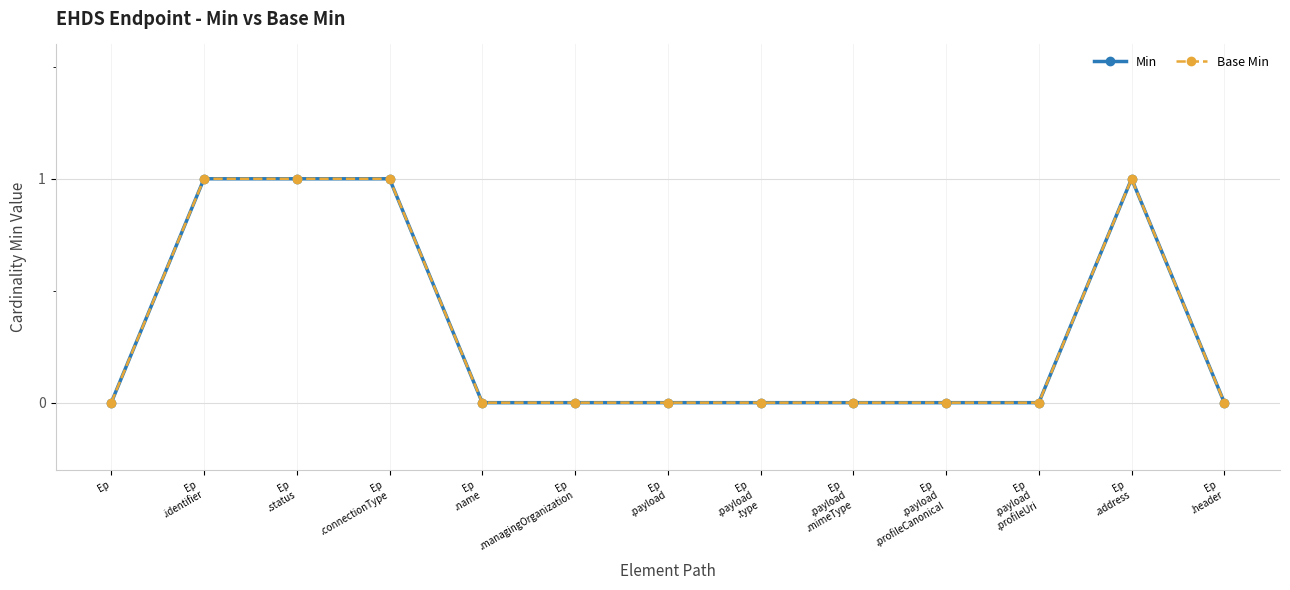

What is the value of the Base Min point at the 12th from the left?

1